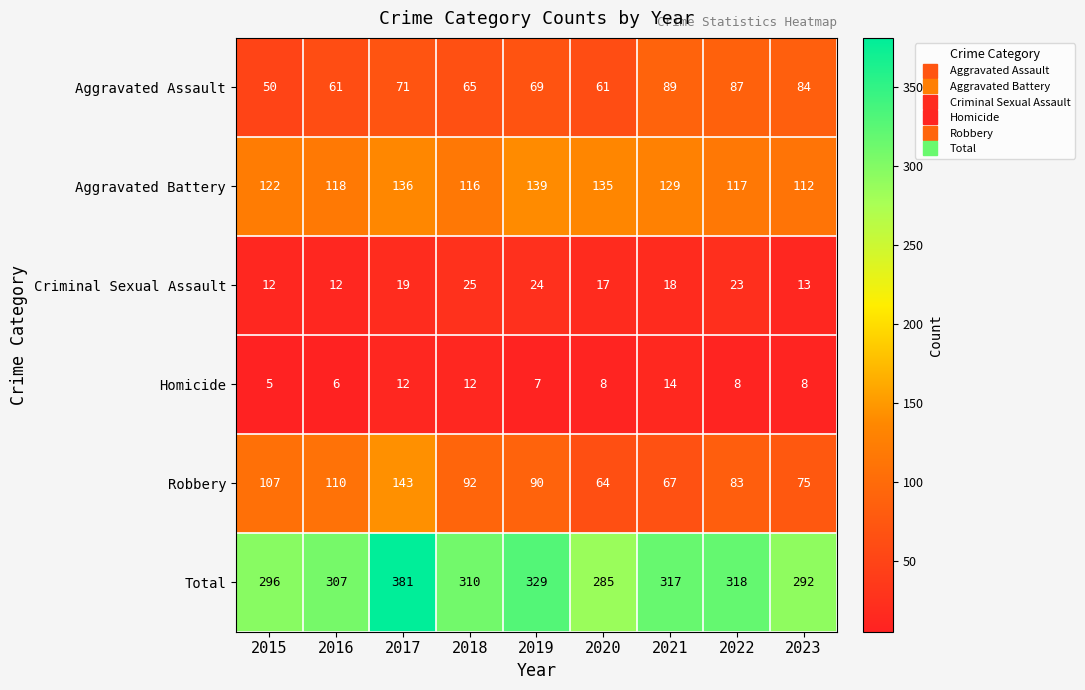

What is the average value of the Aggravated Battery series?

125